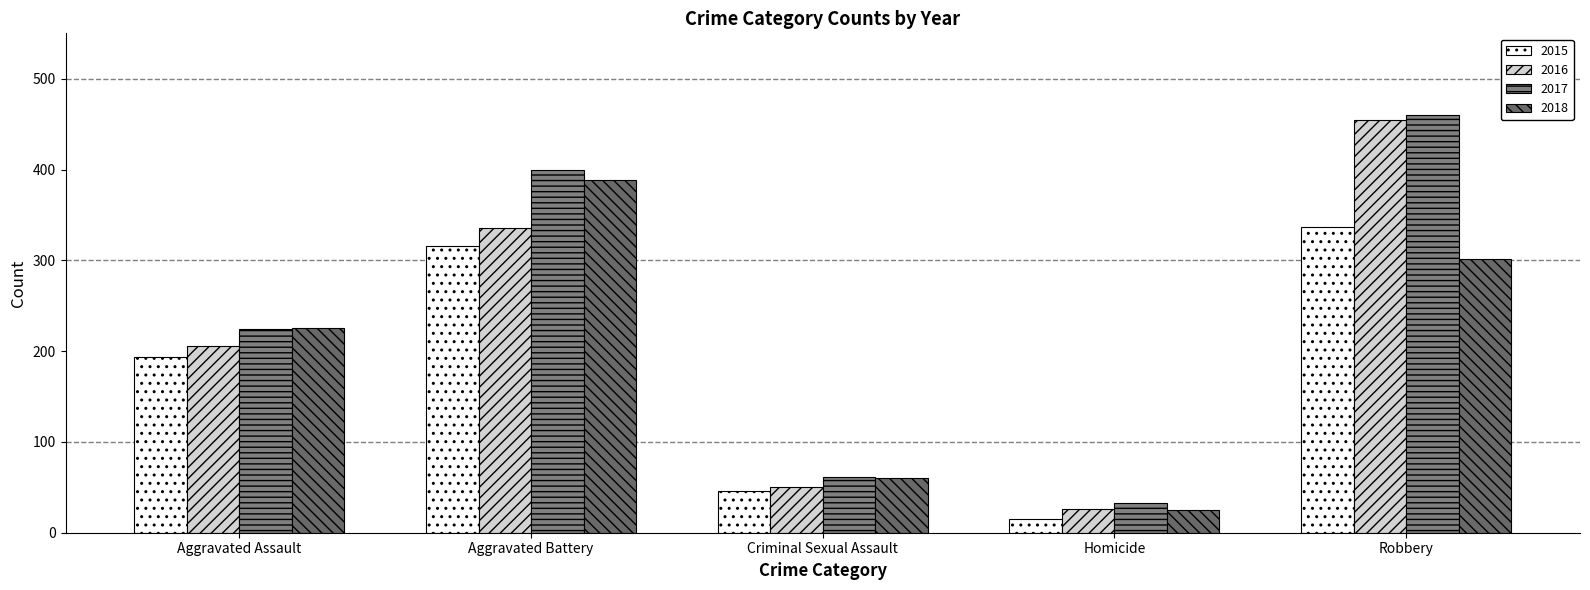

Which series has the widest spread of values?

2016